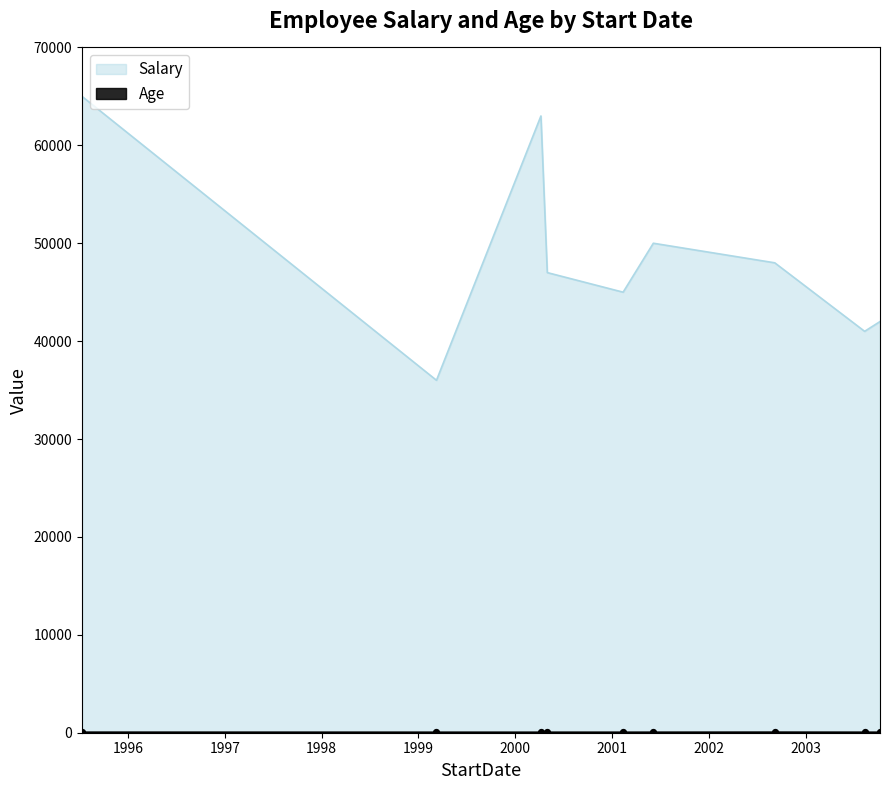

Which series reaches the minimum Y coordinate?

Age